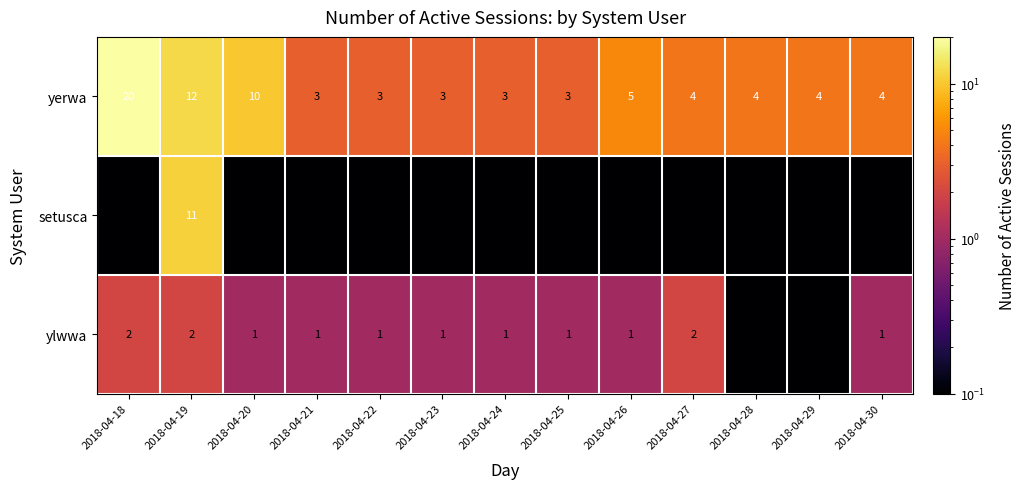

Which series has the widest spread of values?

yerwa